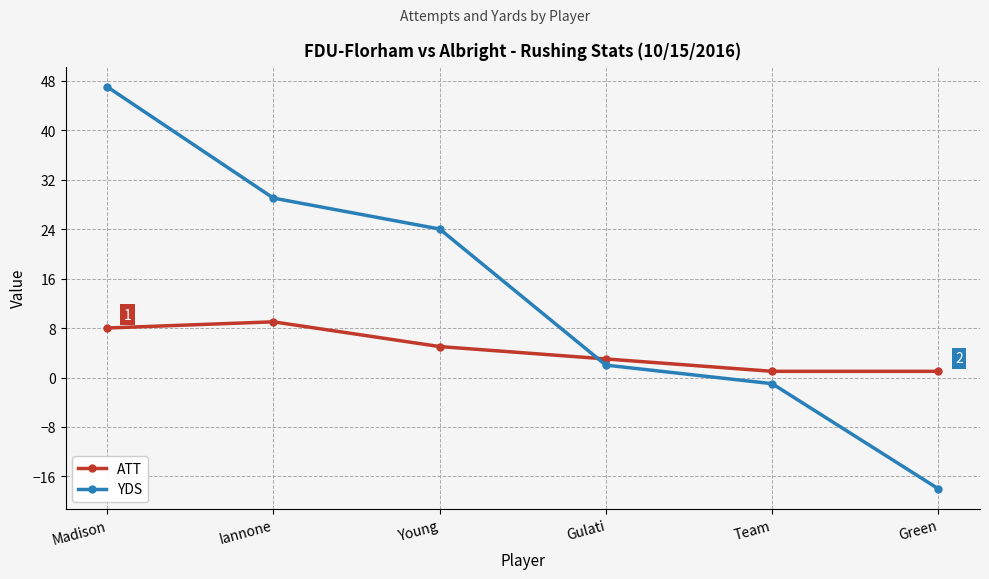

Between Gulati and Green, which series saw the biggest shift?

YDS